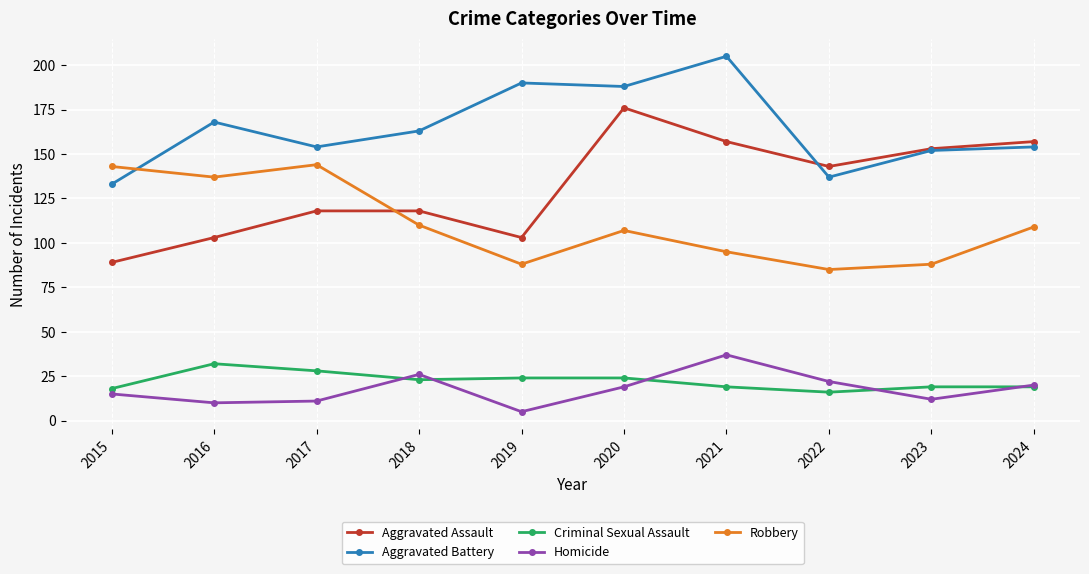

Reading right to left, extract all data points from this chart.

Aggravated Assault: 157	153	143	157	176	103	118	118	103	89
Aggravated Battery: 154	152	137	205	188	190	163	154	168	133
Criminal Sexual Assault: 19	19	16	19	24	24	23	28	32	18
Homicide: 20	12	22	37	19	5	26	11	10	15
Robbery: 109	88	85	95	107	88	110	144	137	143